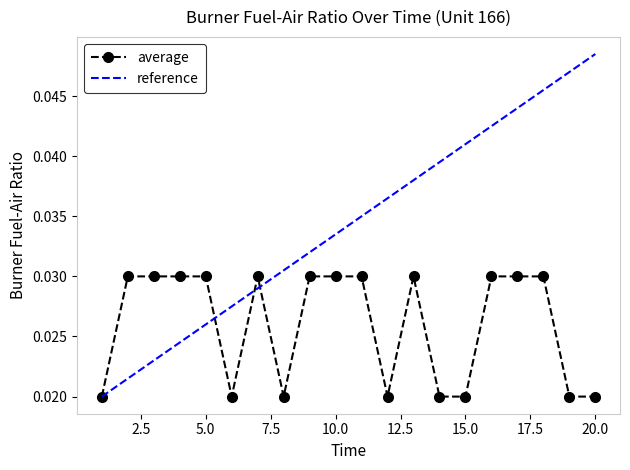

What are all the series names shown in the legend?

average, reference